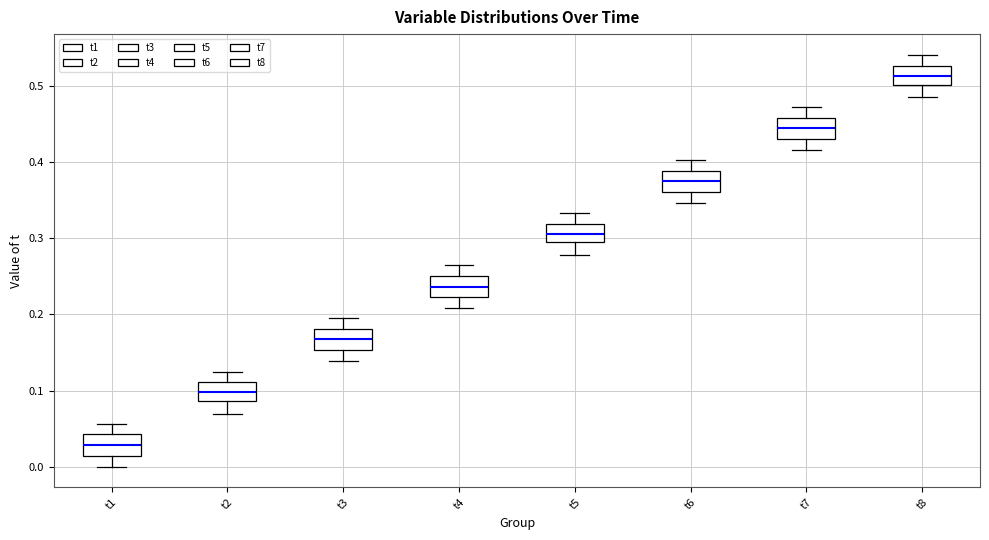

Which box's median line is the highest?

t8